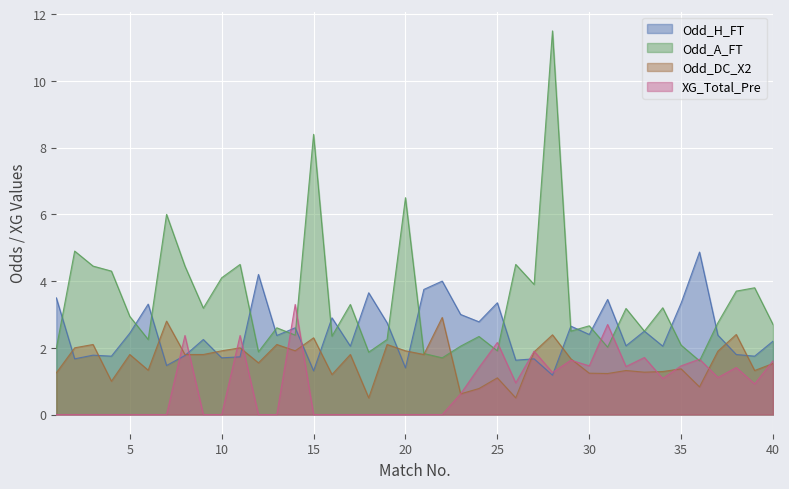

Is the value of Odd_A_FT at 18 greater than the value of Odd_DC_X2 at 21?

Yes